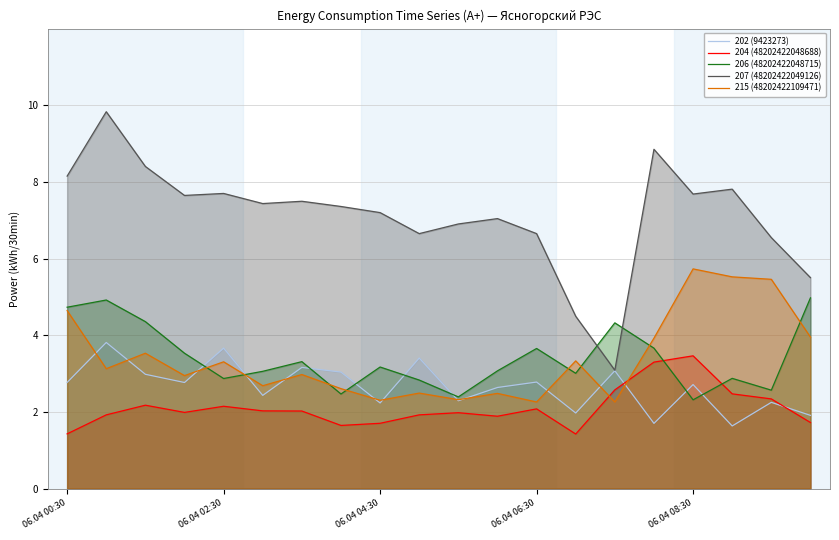

Which series has the largest total across all categories?

207 (48202422049126)